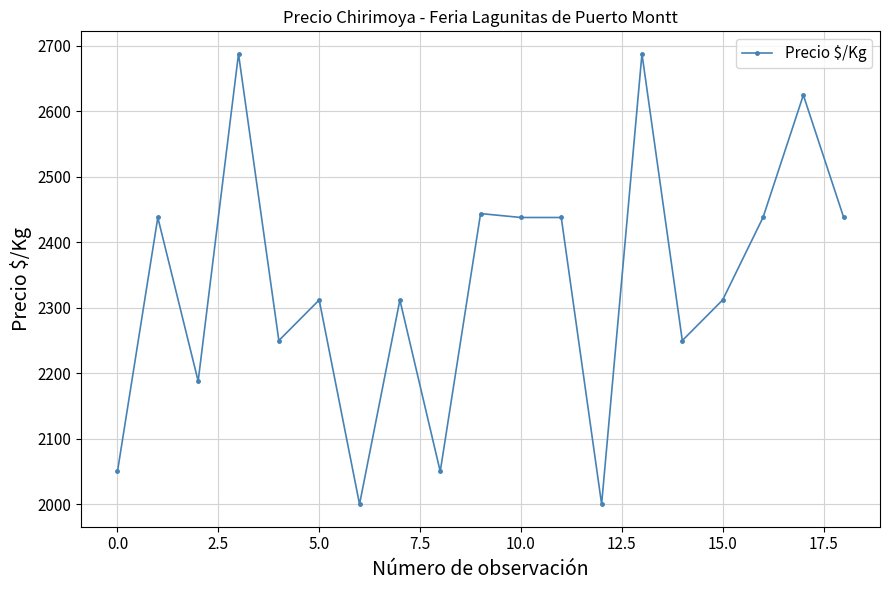

What is the greatest value displayed?

2688